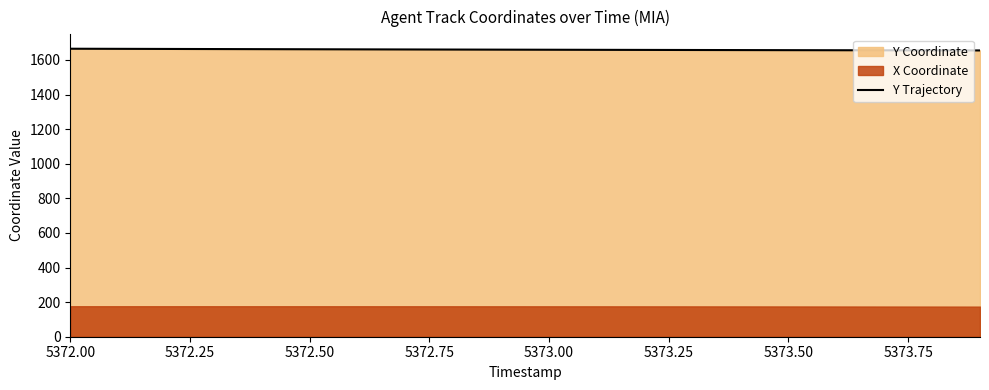

What is the maximum value for Y Trajectory?

1665.2